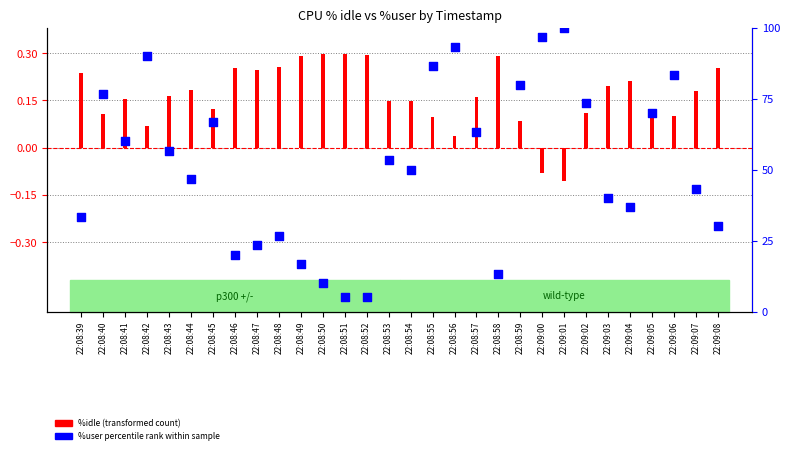

Which series has the largest Y range (max minus min)?

%user percentile rank